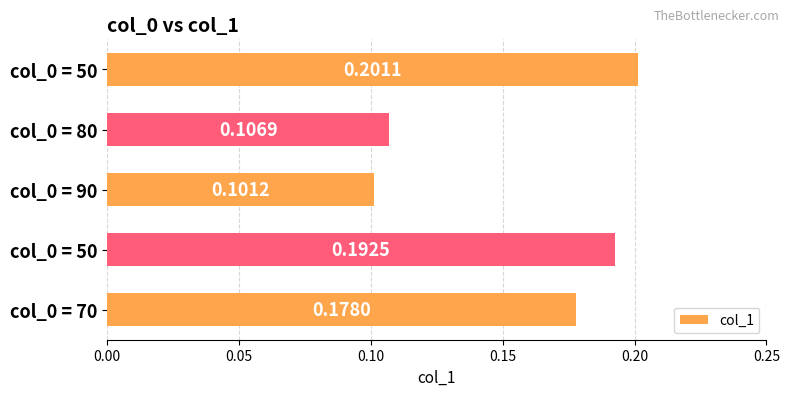

Does the chart contain any negative values?

No